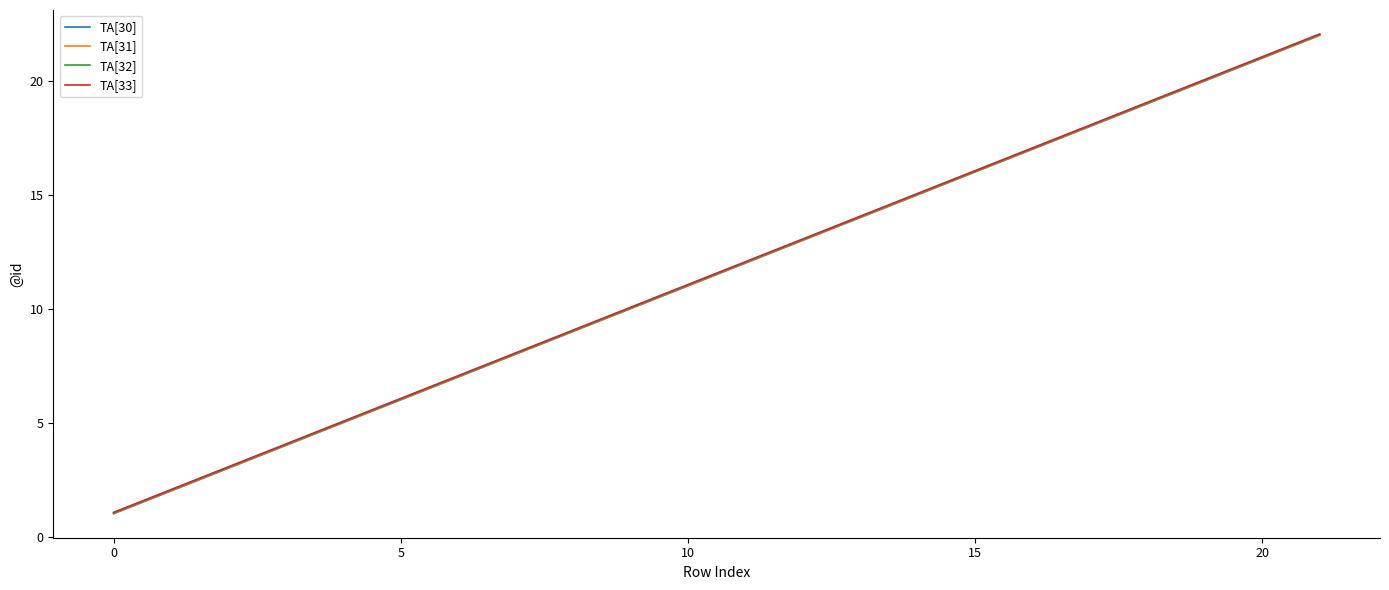

What is the highest value of the TA[33] series?

22.1